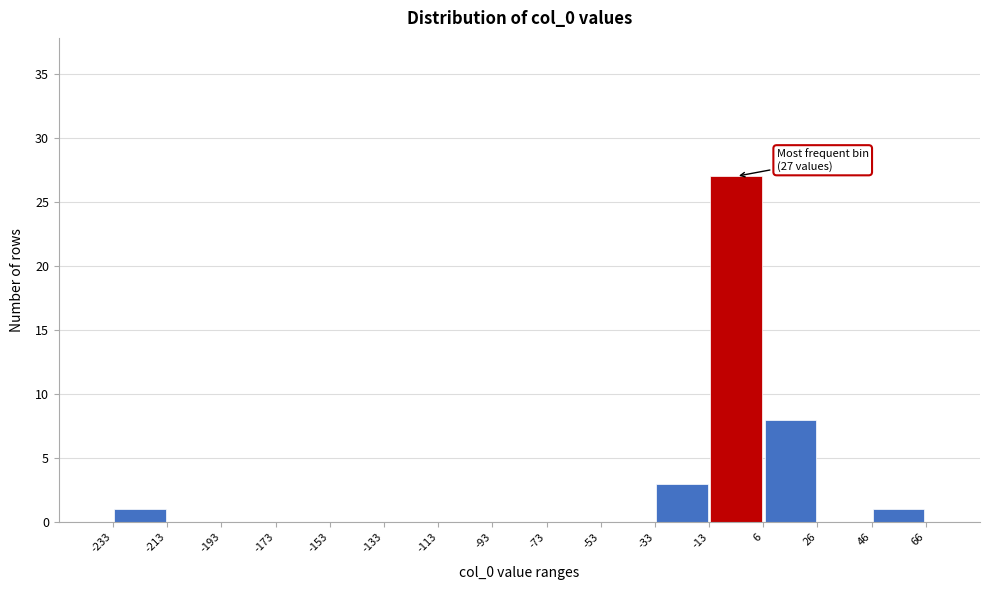

Which range on the x-axis has the tallest bar?

-13 to 6